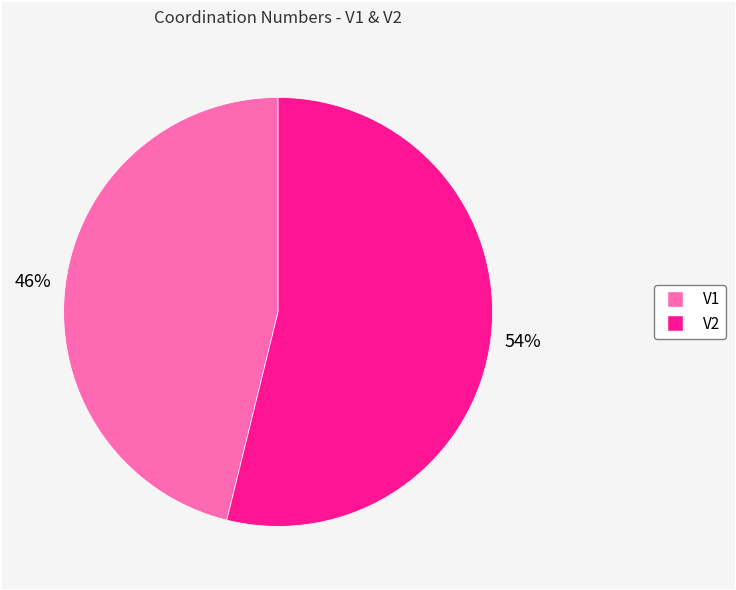

What is the largest slice in the pie chart?

V2